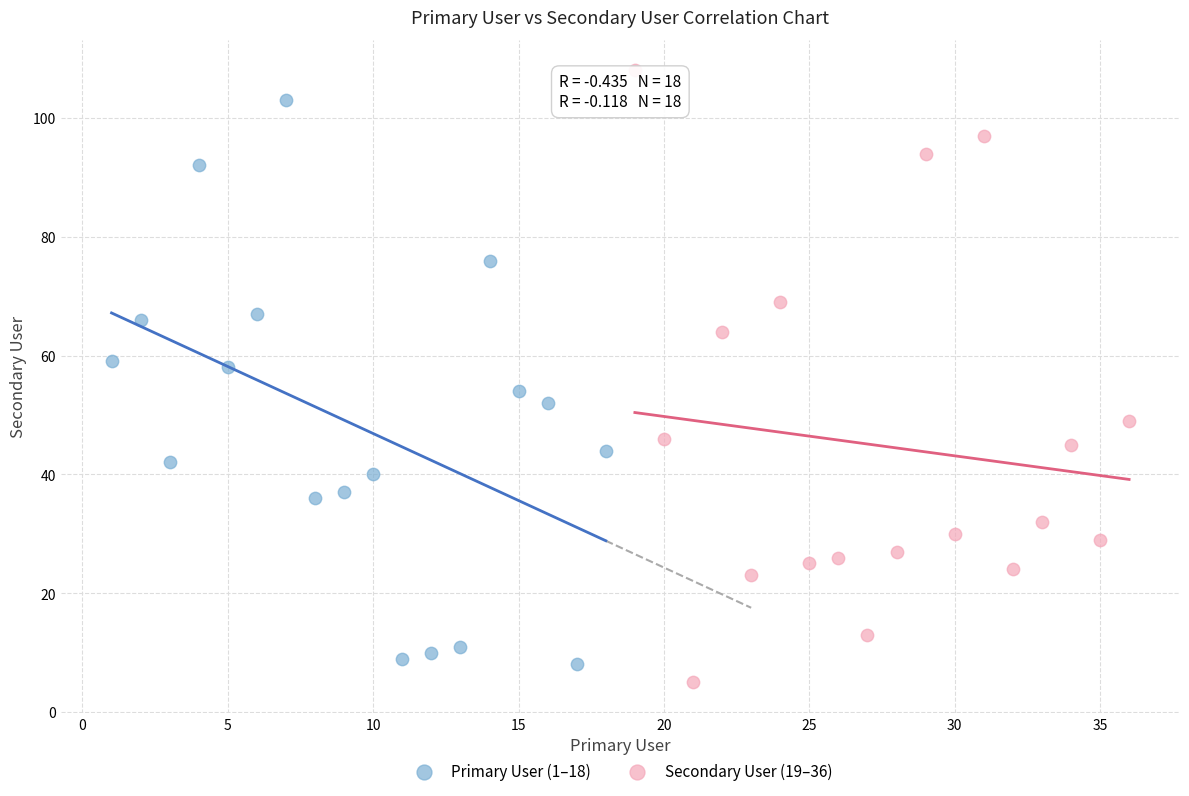

Which series reaches the minimum Y coordinate?

Secondary User (19–36)